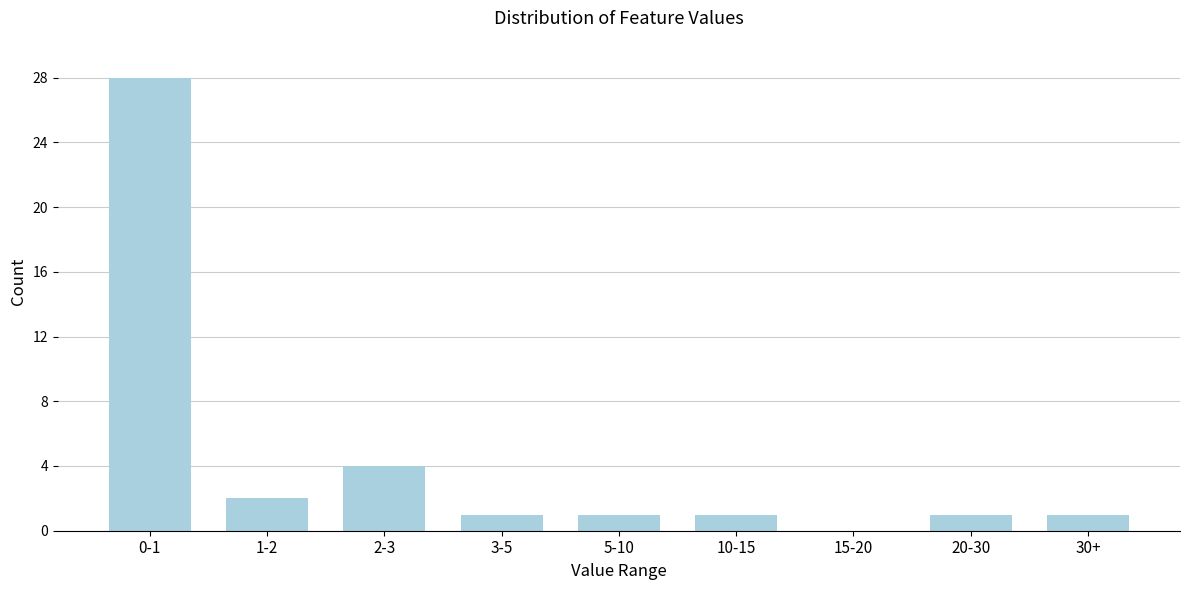

Reading right to left, extract all data points from this chart.

30+=1	20-30=1	15-20=0	10-15=1	5-10=1	3-5=1	2-3=4	1-2=2	0-1=28